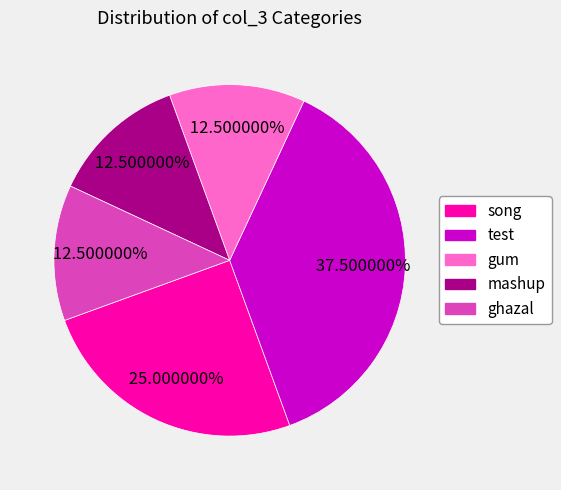

Do mashup and gum together represent more than half of the pie?

No